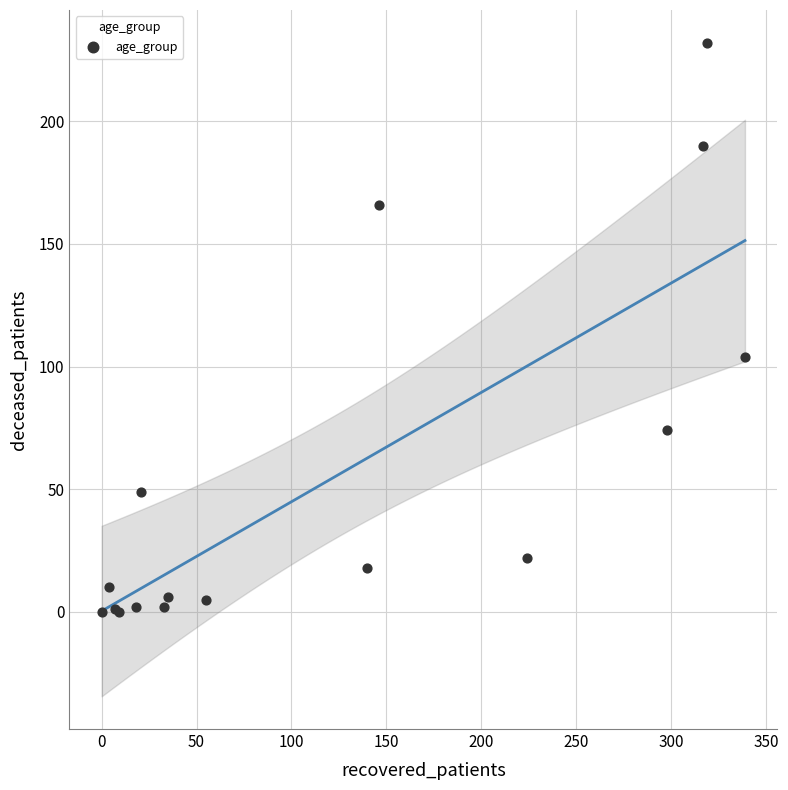

What Y value in the scatter plot is closest to 116?

104